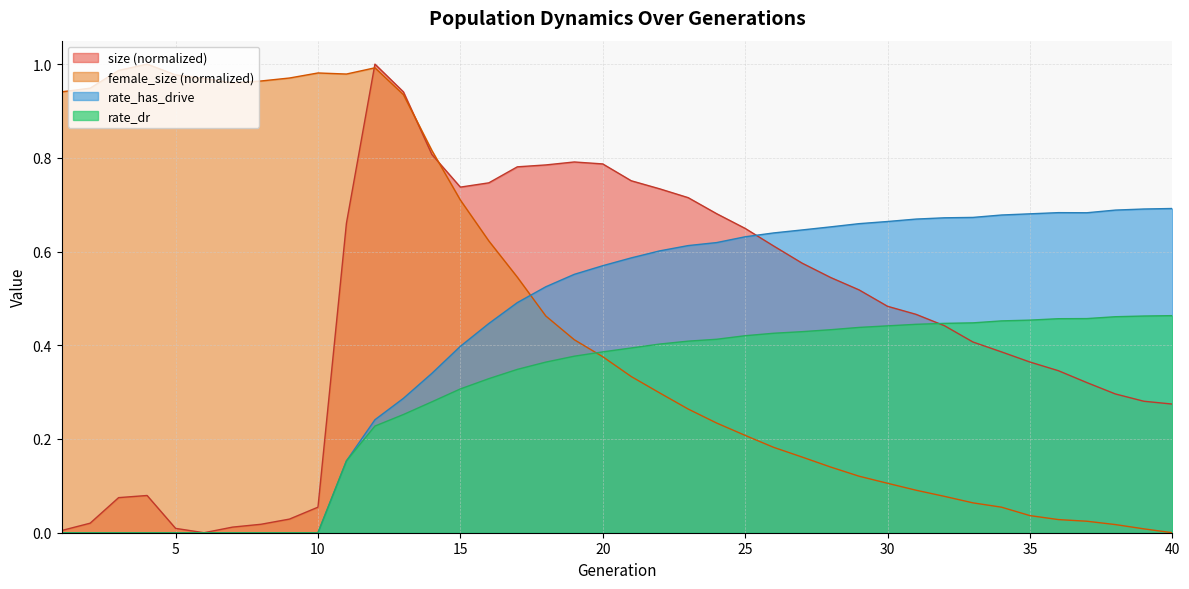

Which series ends up on top after the final intersection of female_size and rate_has_drive?

rate_has_drive